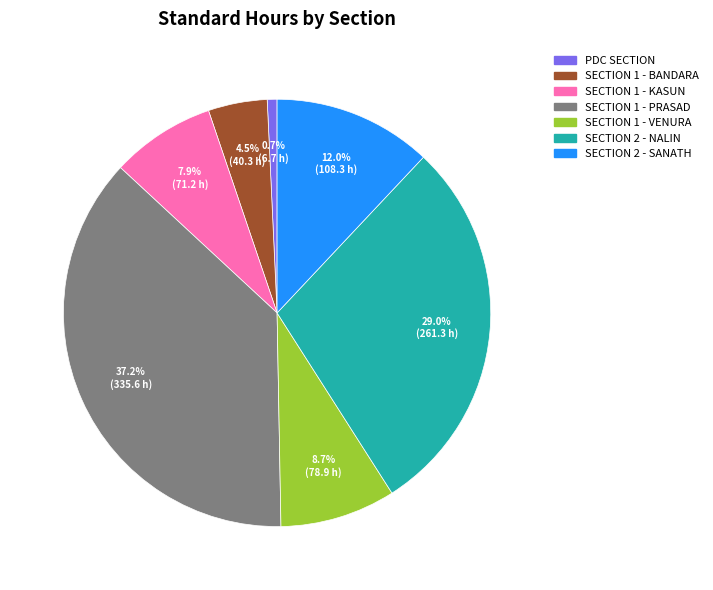

Does any single category account for the majority?

No